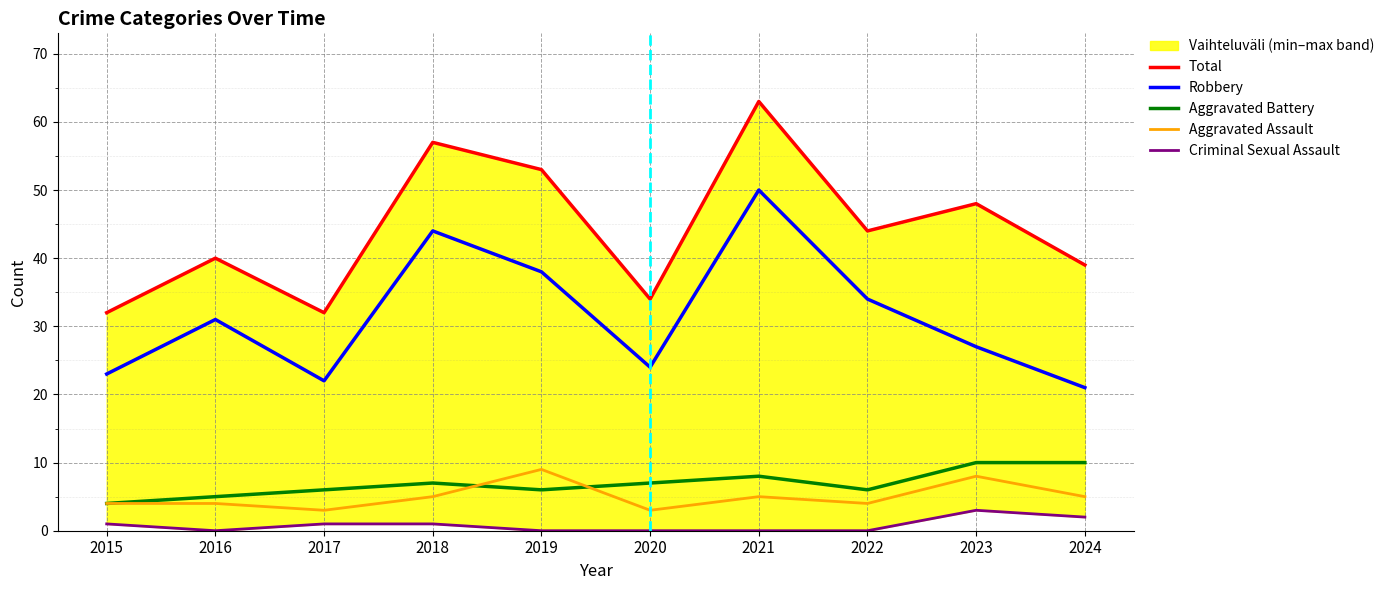

At how many categories does at least one series exceed 21?

10